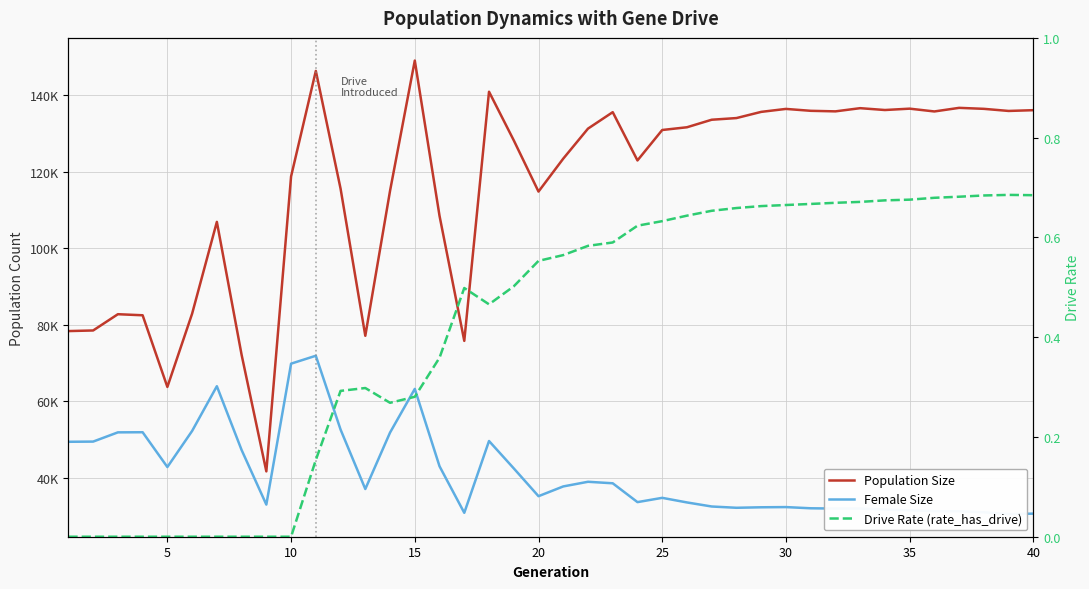

How many categories are shown in the chart?

40